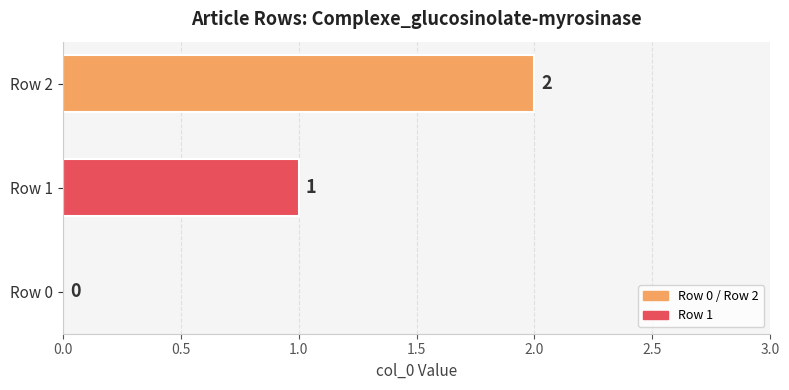

Are the bars grouped side by side (vs. stacked)?

No